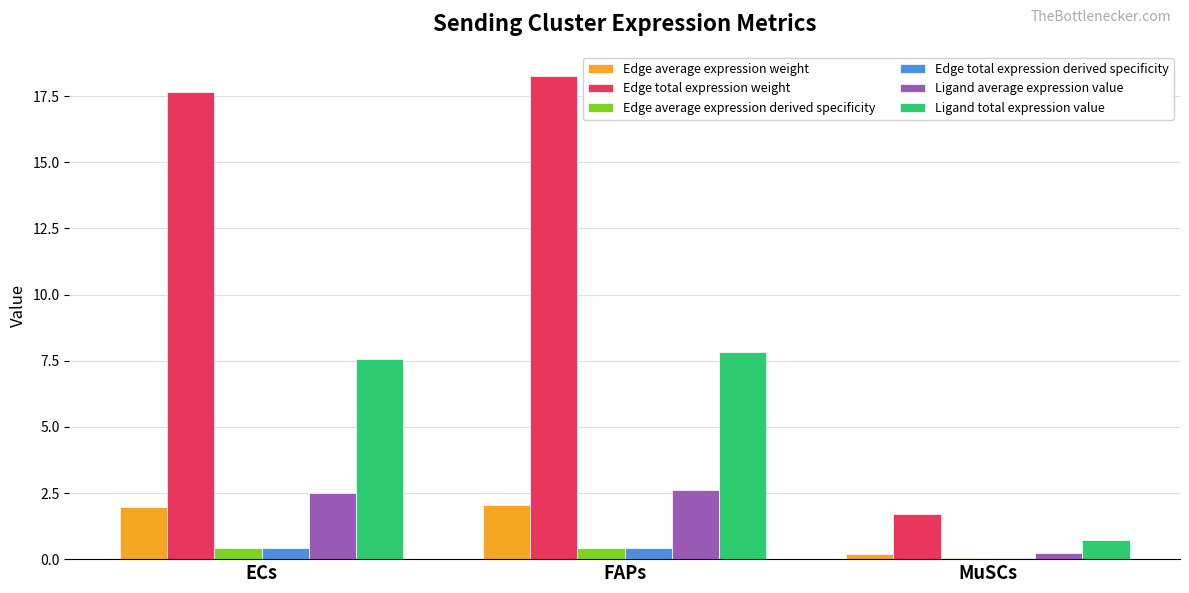

What is the highest value of the Edge total expression derived specificity series?

0.4